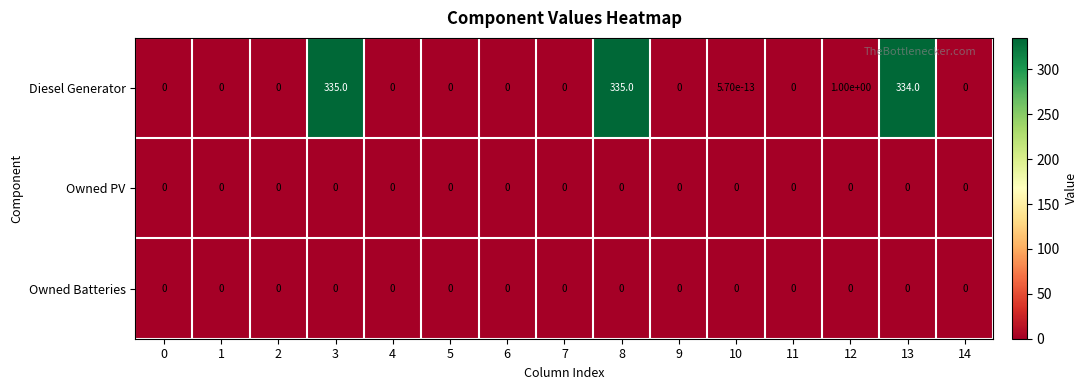

How many distinct data groups are displayed?

3